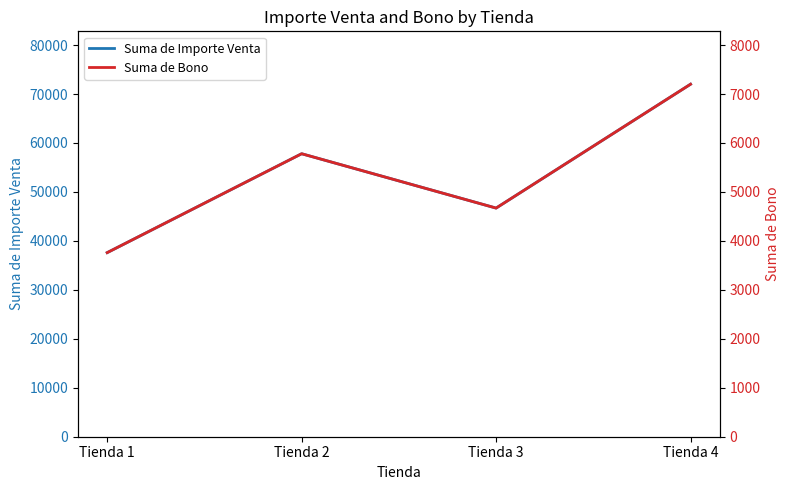

What is the average value of the Suma de Bono series?

5352